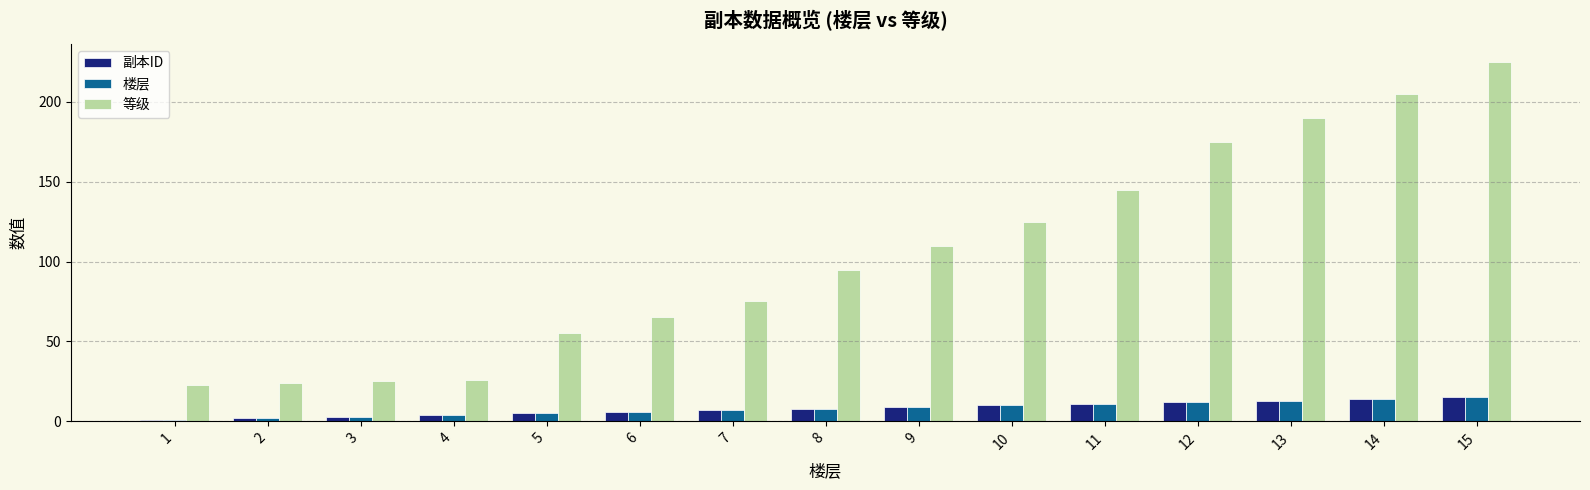

Which category has the highest value in the 等级 series?

15